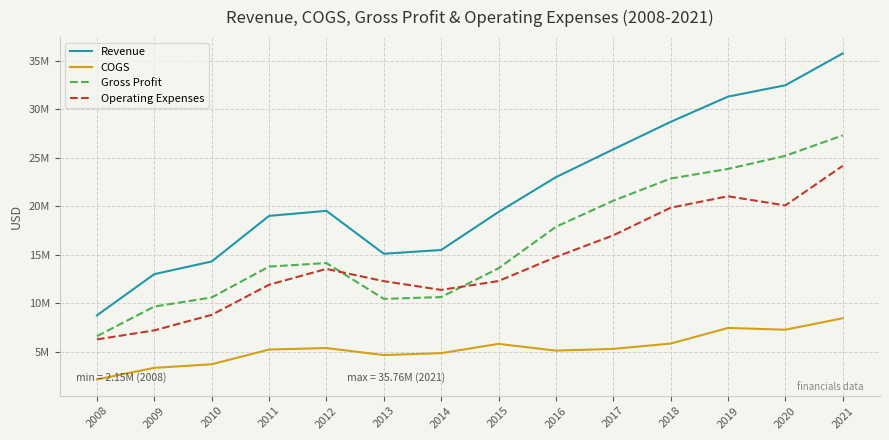

True or false: Revenue and COGS intersect in this chart.

False